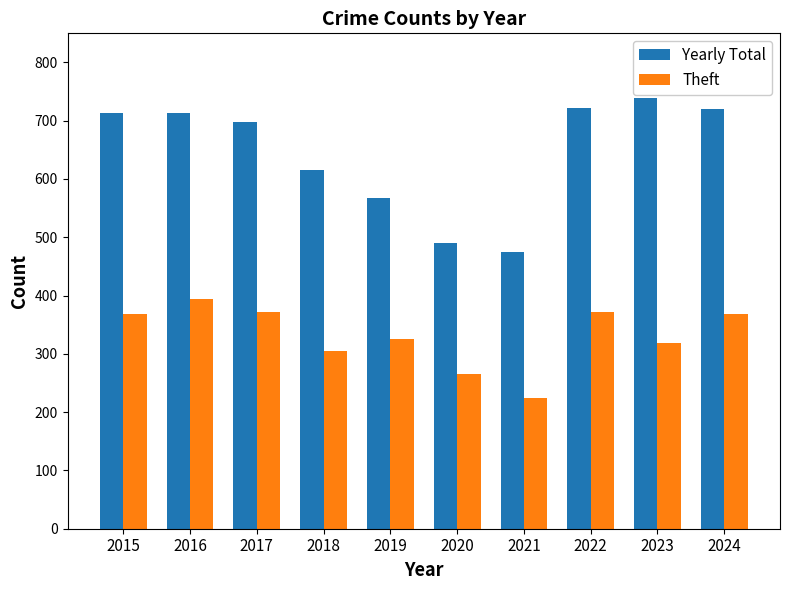

What is the difference between the maximum and minimum values in the Theft series?

170